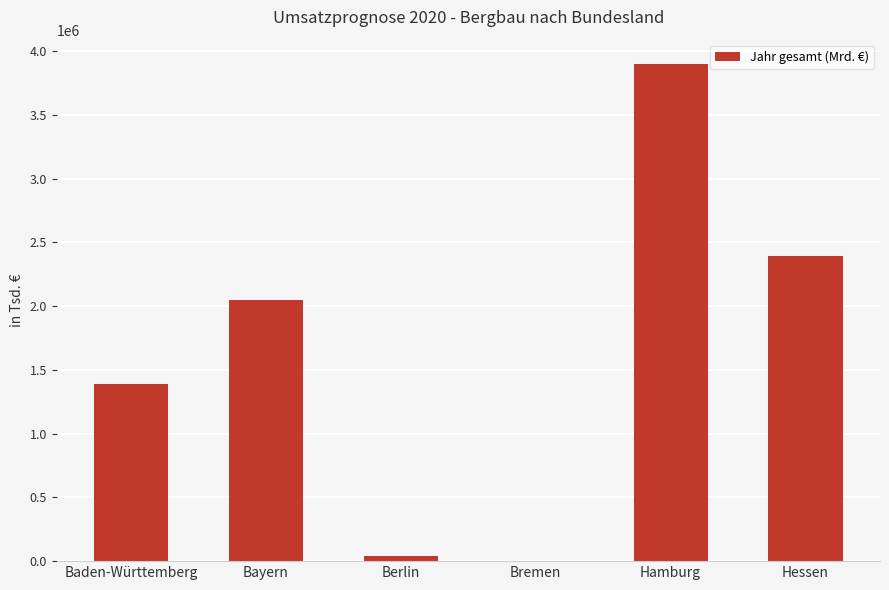

What is the greatest value displayed?

3894487.9